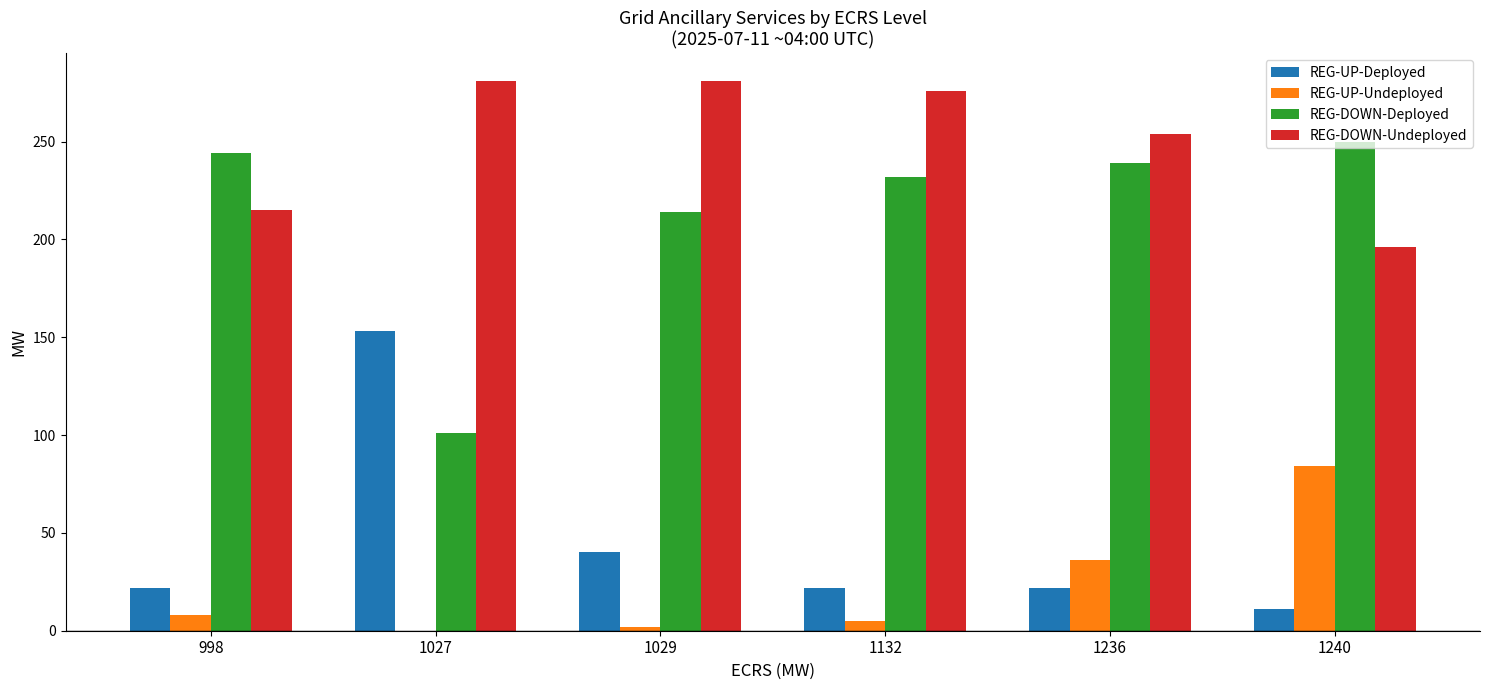

The REG-UP-Deployed series shows 22 at 1132. True or false?

True